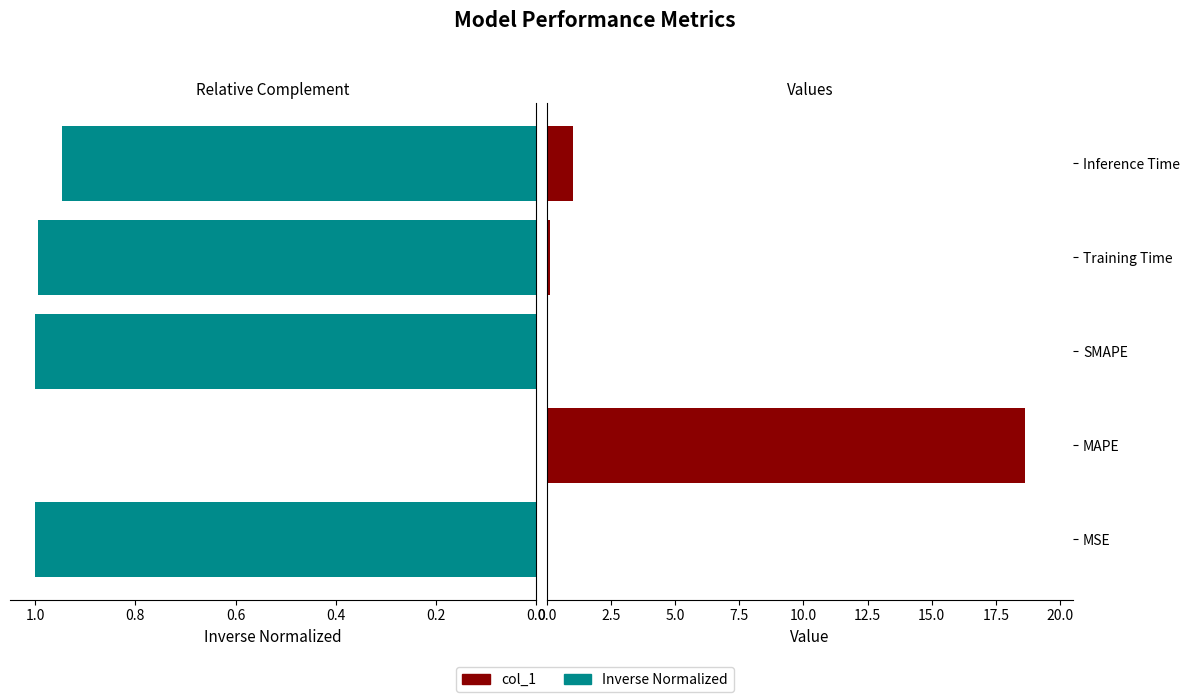

What is the difference between the maximum and minimum values in the Inverse Normalized series?

1.0